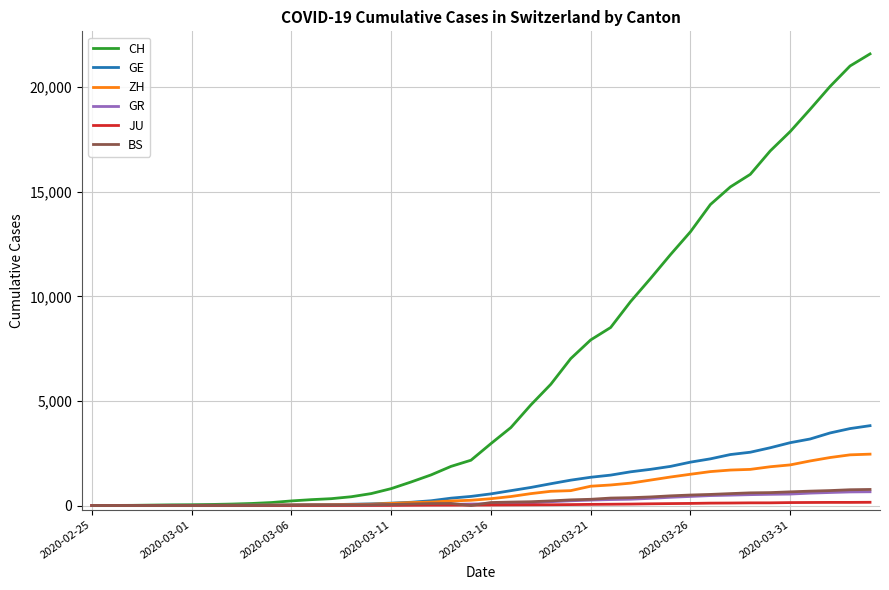

What is the sum of all BS values?

9728